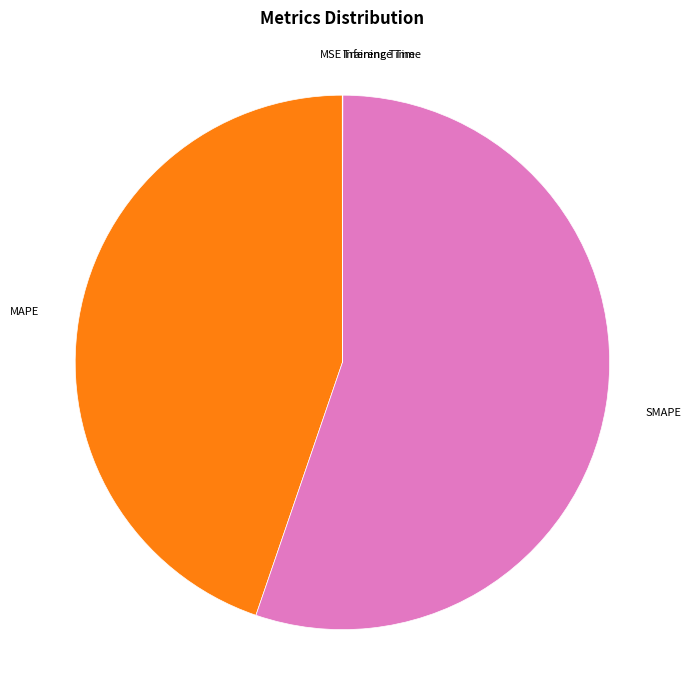

Is there a majority slice in this chart?

Yes